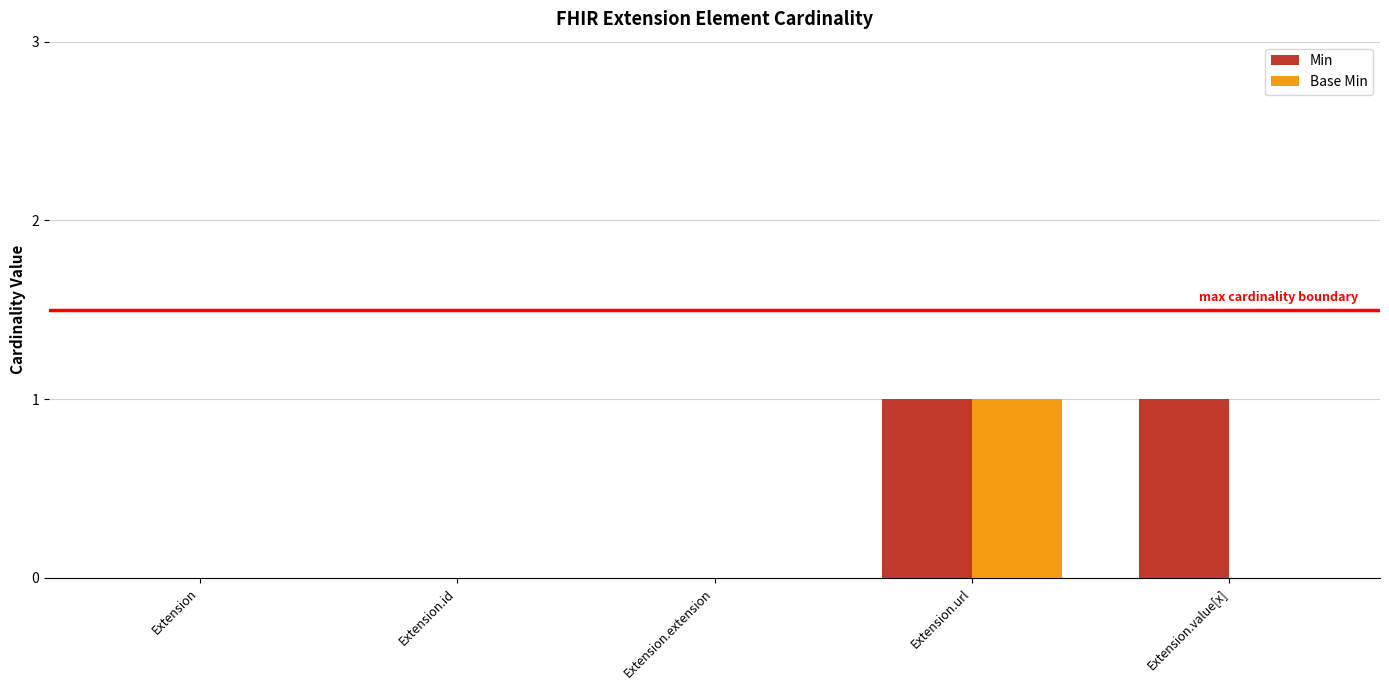

Is it true that Min equals 1 at Extension.value[x]?

True